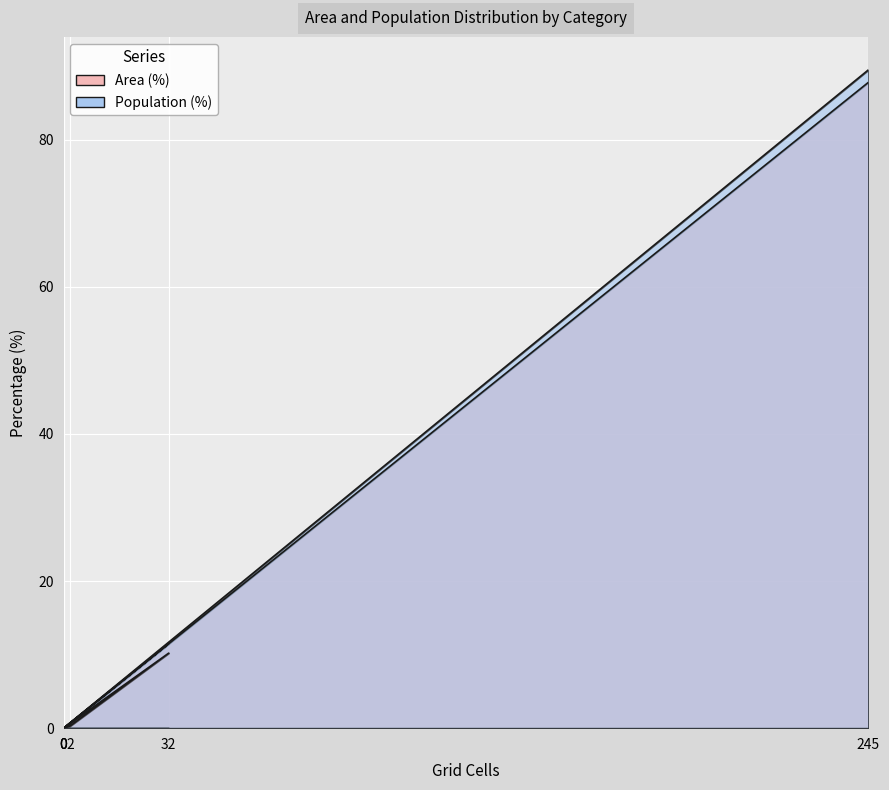

How many data points does each series have?

6